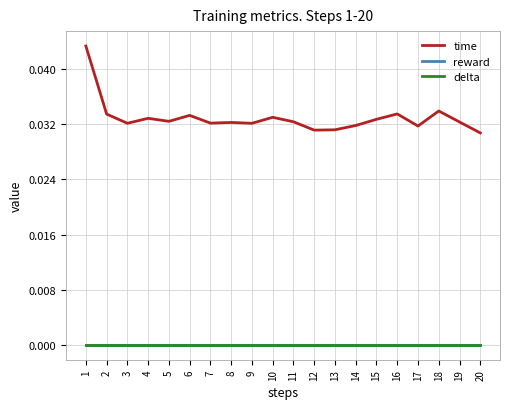

True or false: delta and reward intersect in this chart.

False